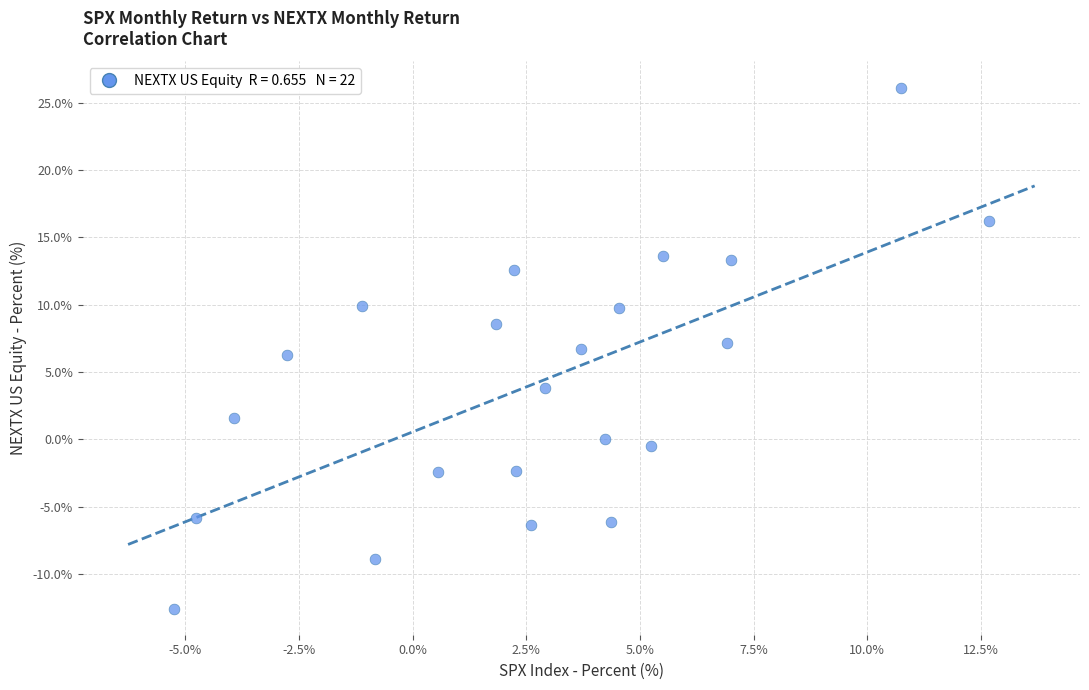

What is the range of X values (max minus min)?

17.9